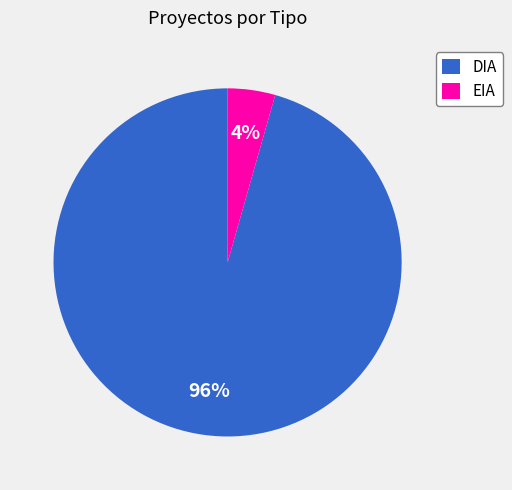

To the nearest percent, what is the combined percentage of EIA and DIA?

100%